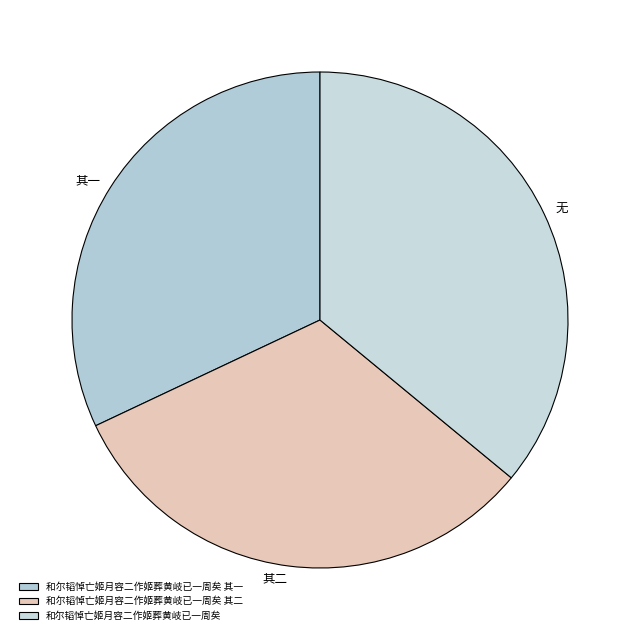

To the nearest percent, what portion does 和尔韬悼亡姬月容二作姬葬黄岐已一周矣 represent?

36%